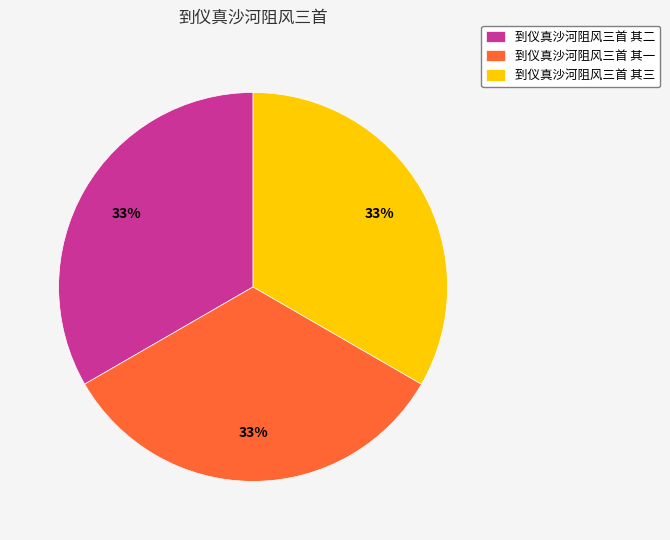

Is it true that 到仪真沙河阻风三首 其一 is 33% of the pie?

True